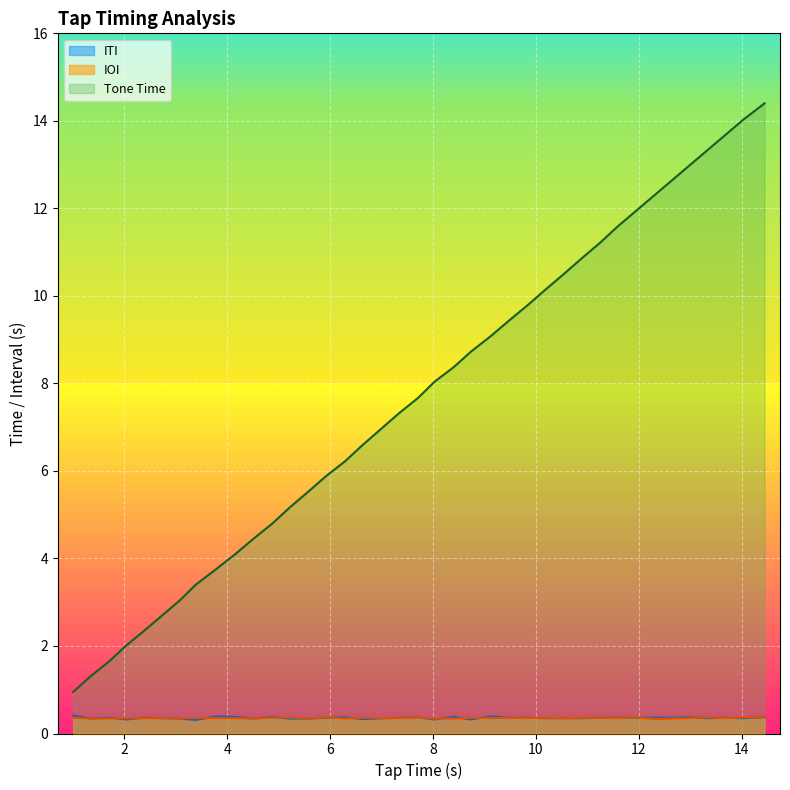

What is the greatest value displayed?

14.4